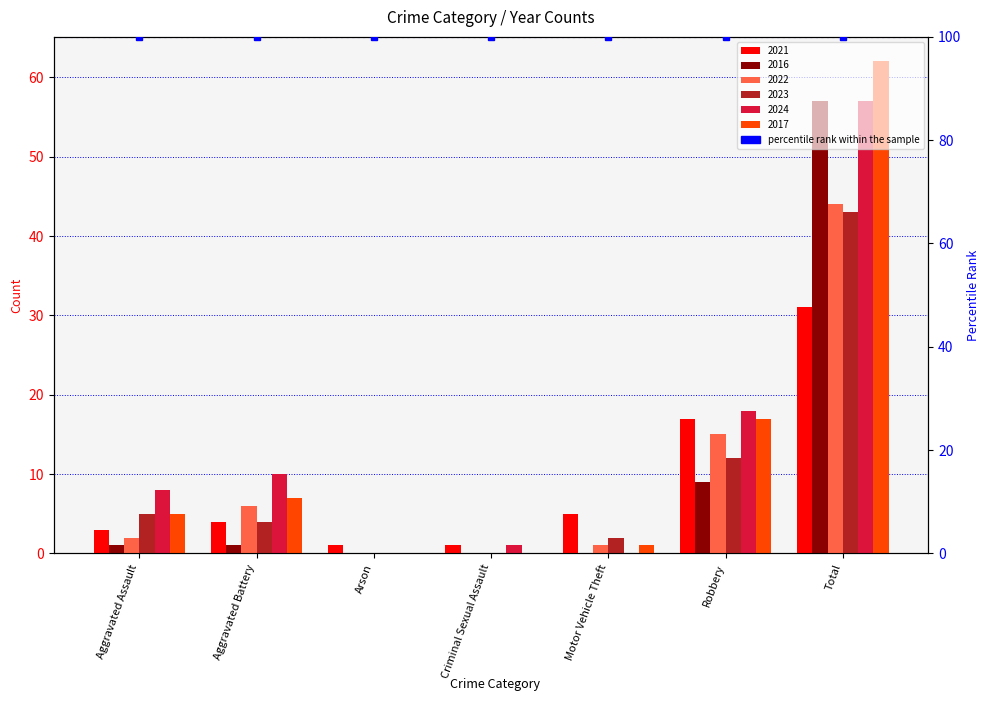

What position from the right is Motor Vehicle Theft?

3